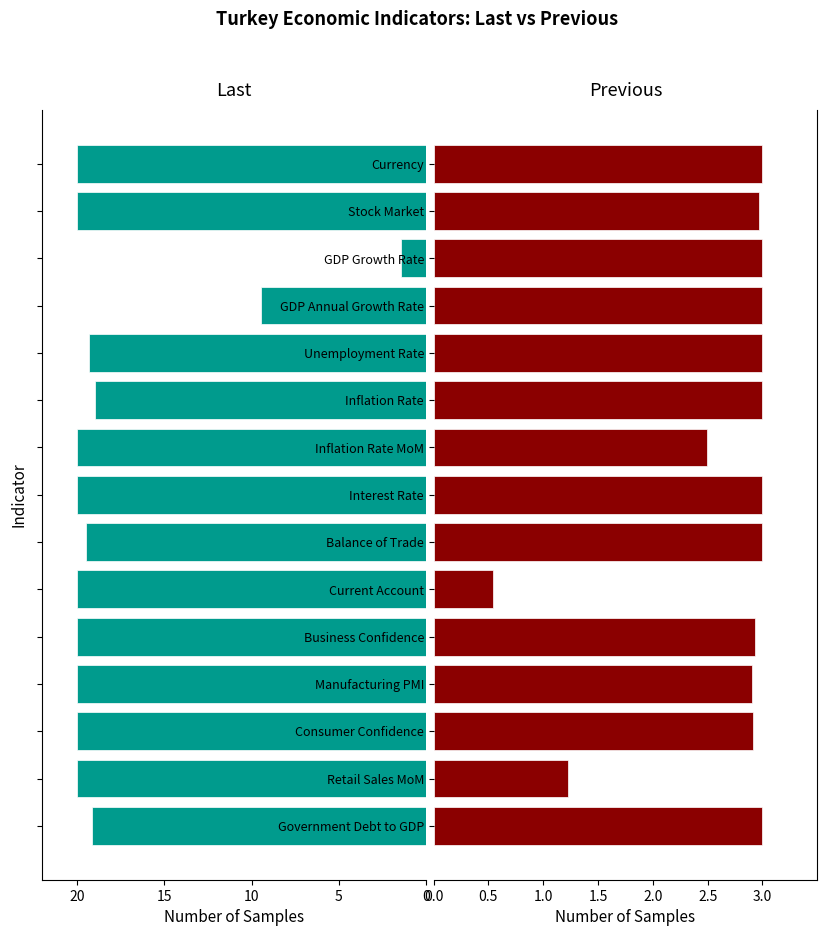

Rank the series by their maximum value, from highest to lowest.

Last, Previous